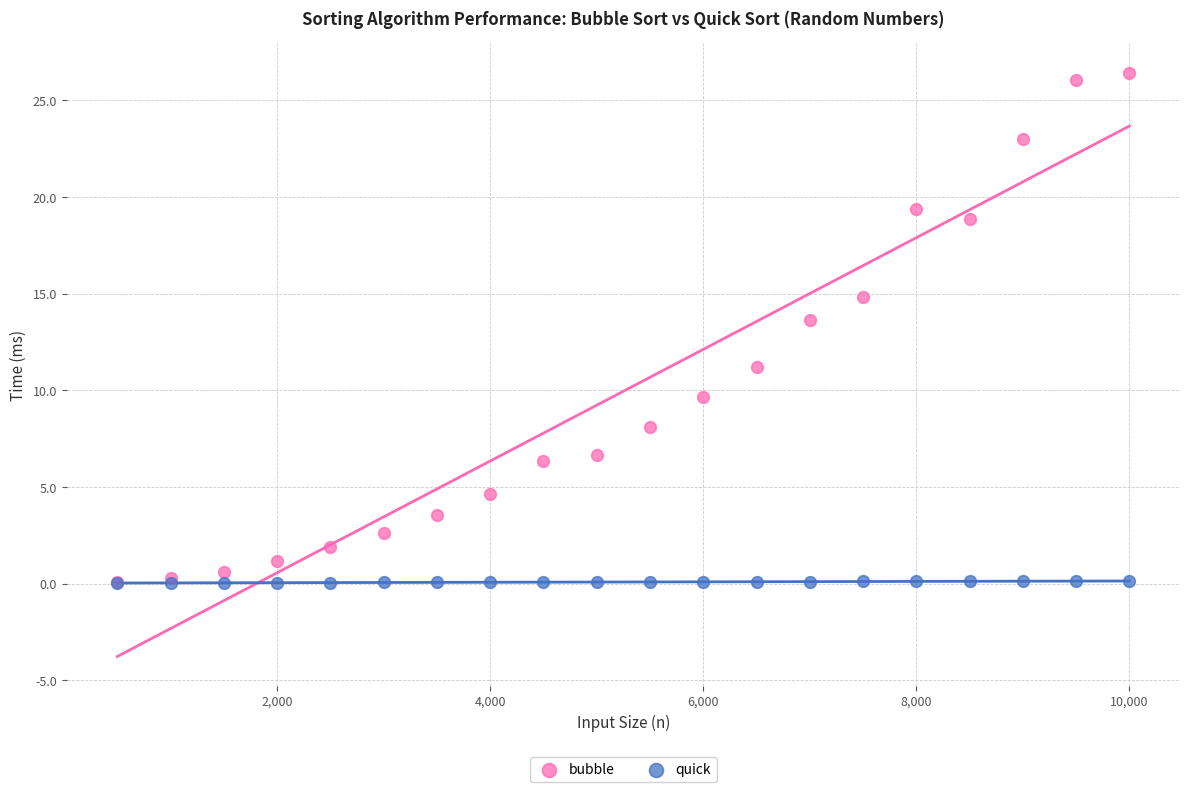

Across all series, what Y value is closest to 13?

13.6